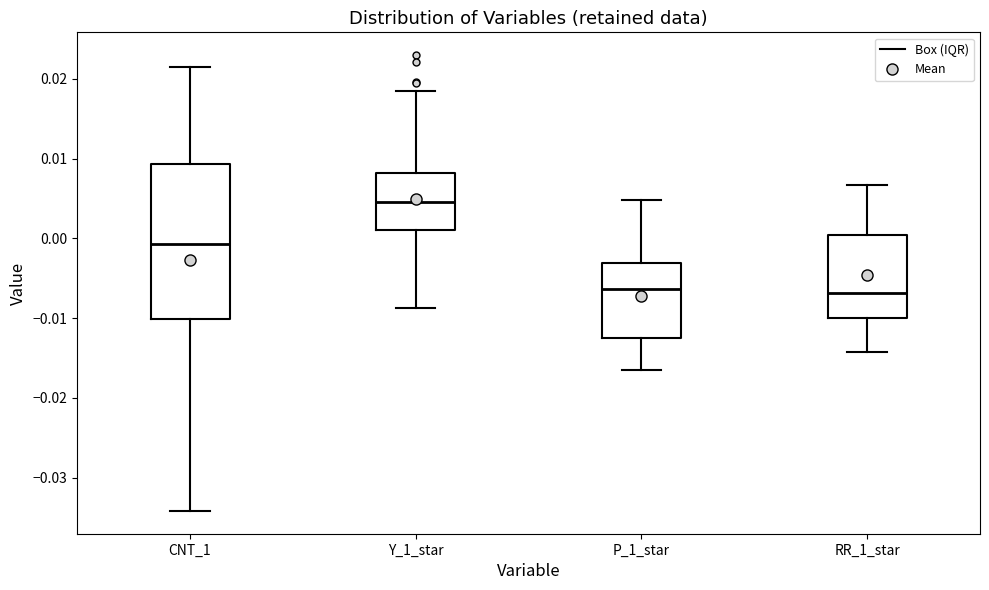

Reading left to right, read every box against the y-axis: the position of its median line, the range the box covers, and the ends of its whiskers. The values are not printed on the chart, so give them approximately, as read against the axis.

CNT_1: median -0.001, box -0.010 to 0.009, whiskers -0.034 to 0.021
Y_1_star: median 0.005, box 0.001 to 0.008, whiskers -0.009 to 0.019
P_1_star: median -0.006, box -0.012 to -0.003, whiskers -0.017 to 0.005
RR_1_star: median -0.007, box -0.010 to 0.000, whiskers -0.014 to 0.007